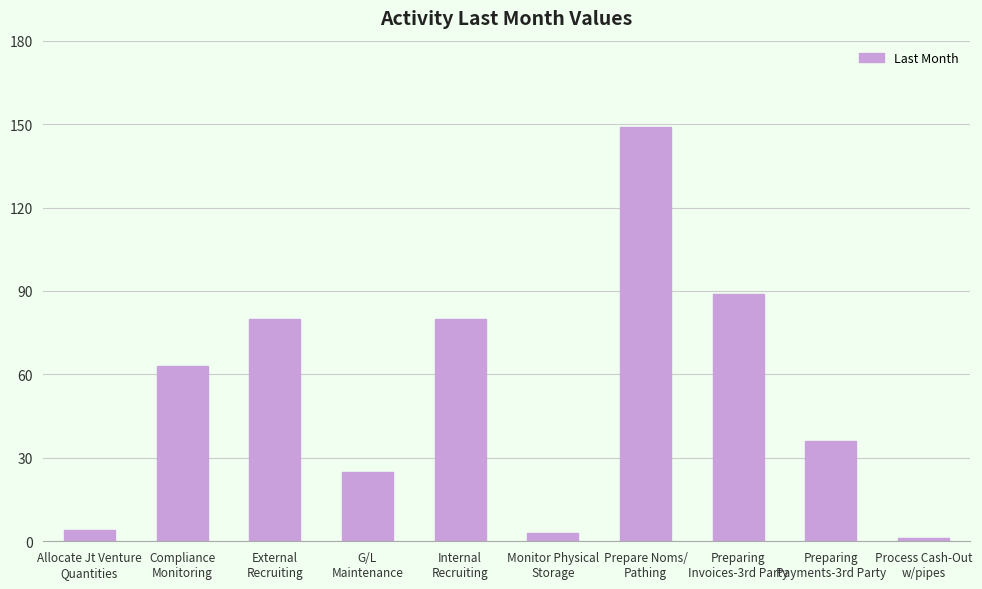

What is the greatest value displayed?

149